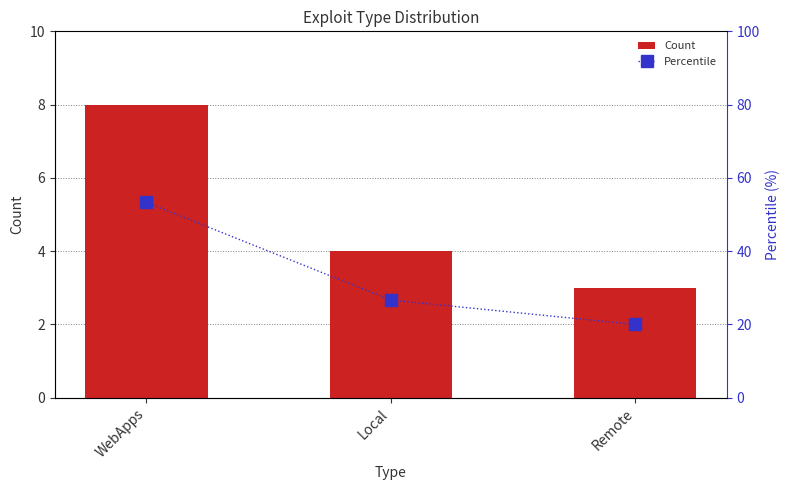

The value of Count at Local is 2.2. True or false?

False